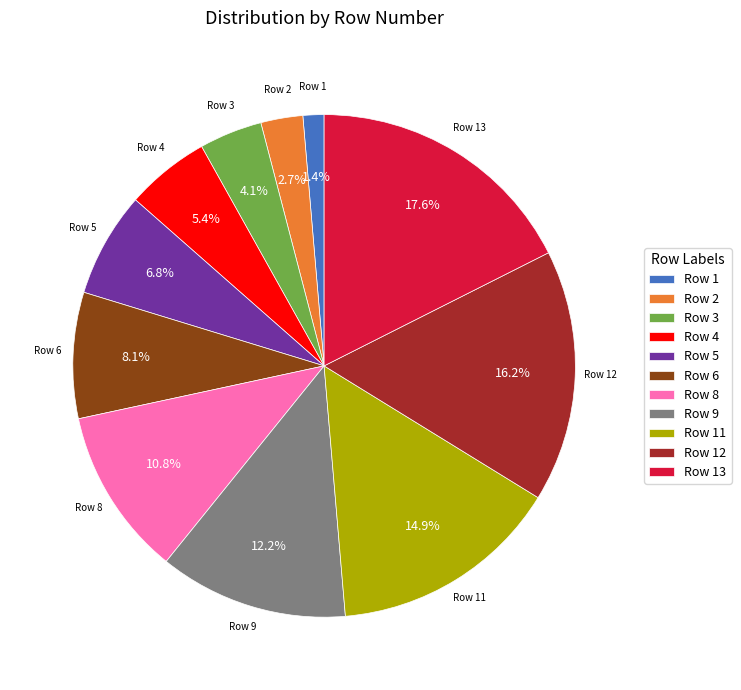

What is the ratio of the value at Row 6 to the value at Row 4?

1.5